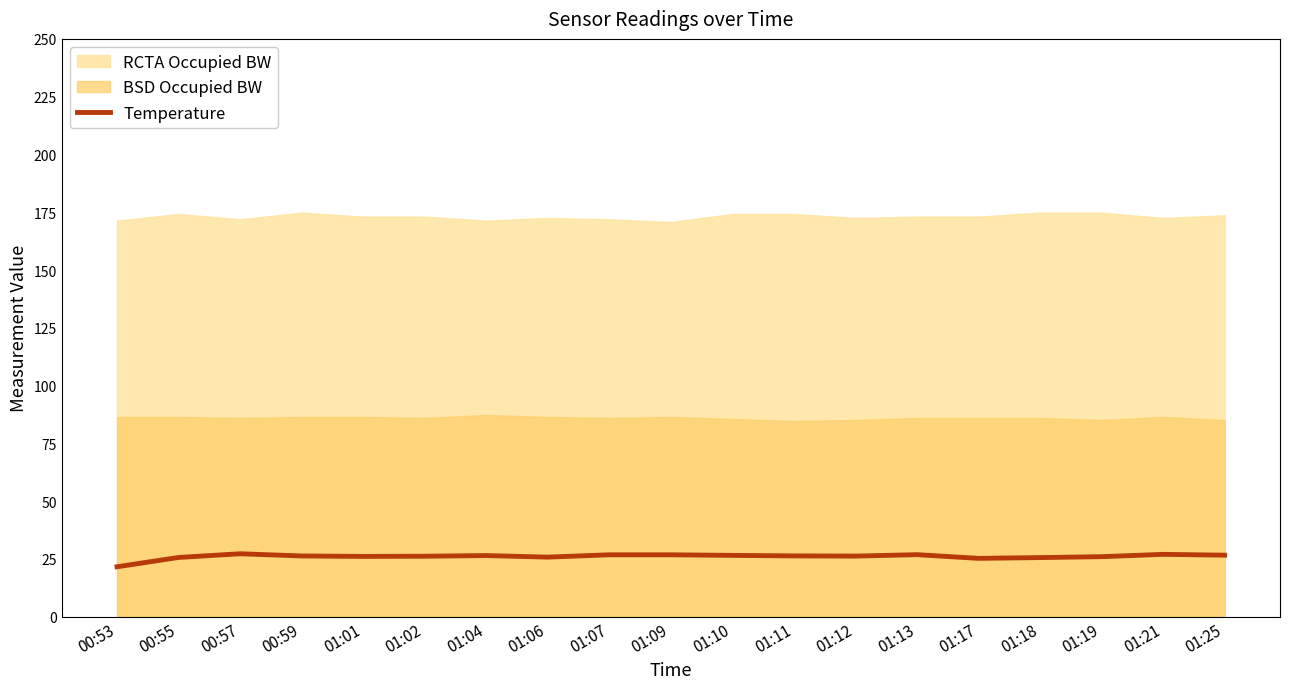

Is it true that Temperature equals 26.5 at 01:10?

True